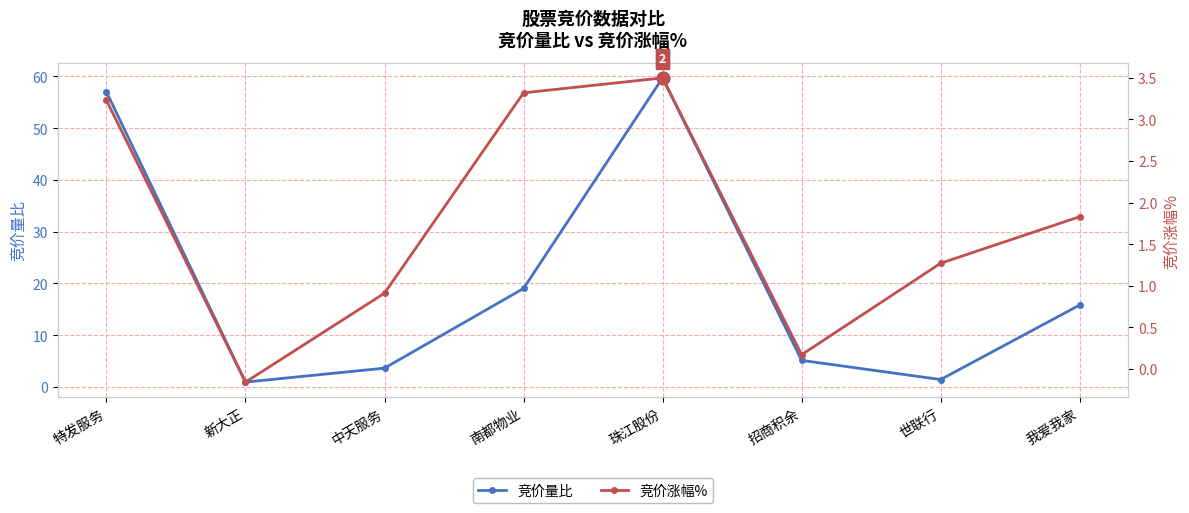

How many data points does each series have?

8